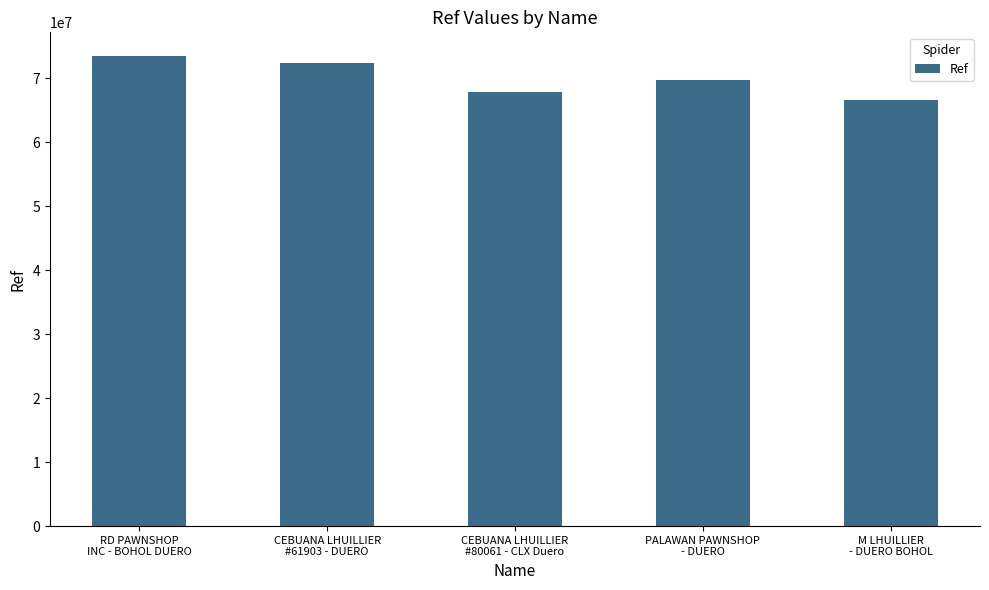

Rank the categories by value from highest to lowest.

RD PAWNSHOP
INC - BOHOL DUERO, CEBUANA LHUILLIER
#61903 - DUERO, PALAWAN PAWNSHOP
- DUERO, CEBUANA LHUILLIER
#80061 - CLX Duero, M LHUILLIER
- DUERO BOHOL